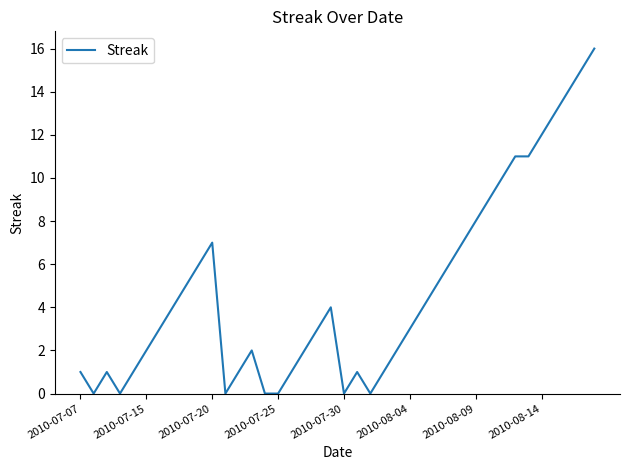

What is the maximum value shown in the chart?

16